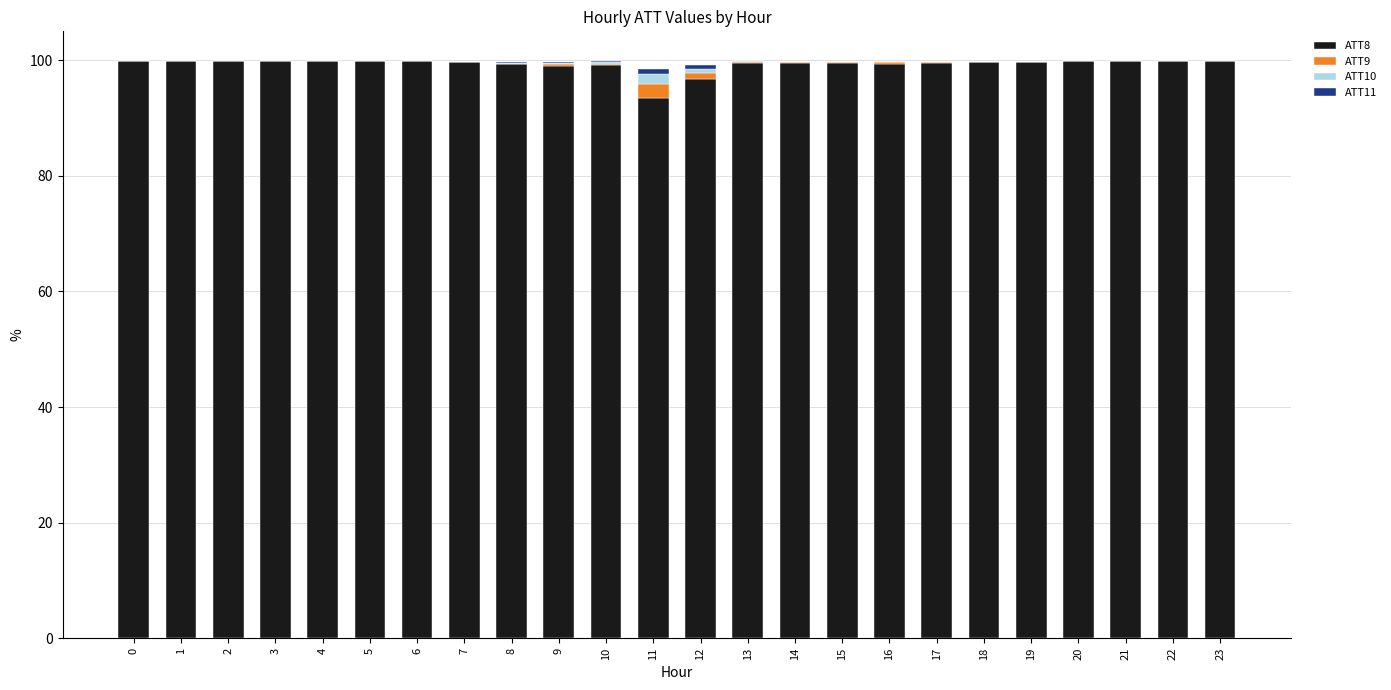

The value of ATT8 at 22 is 99.8. True or false?

True